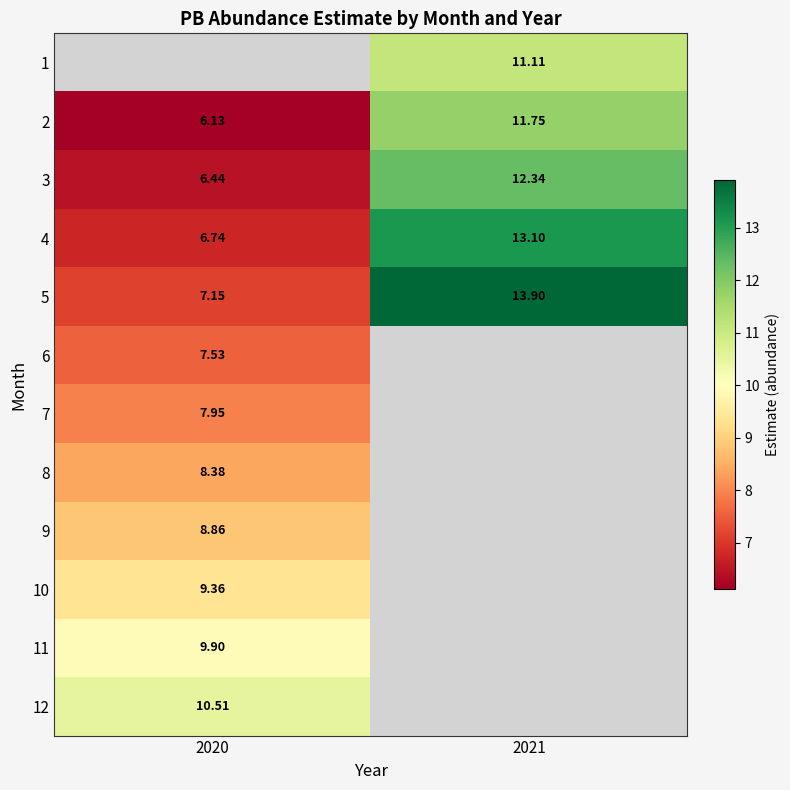

Is the value of 11 at 2020 greater than the value of 9 at 2021?

No